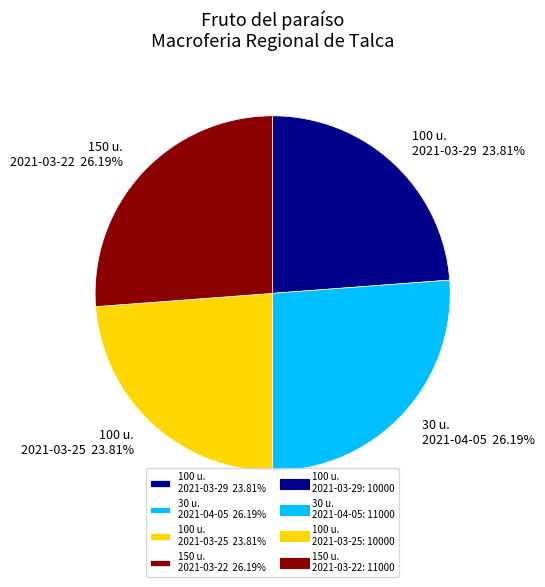

Approximately how many times larger is the value at 100 u. 2021-03-25 23.81% compared to 150 u. 2021-03-22 26.19%?

0.9